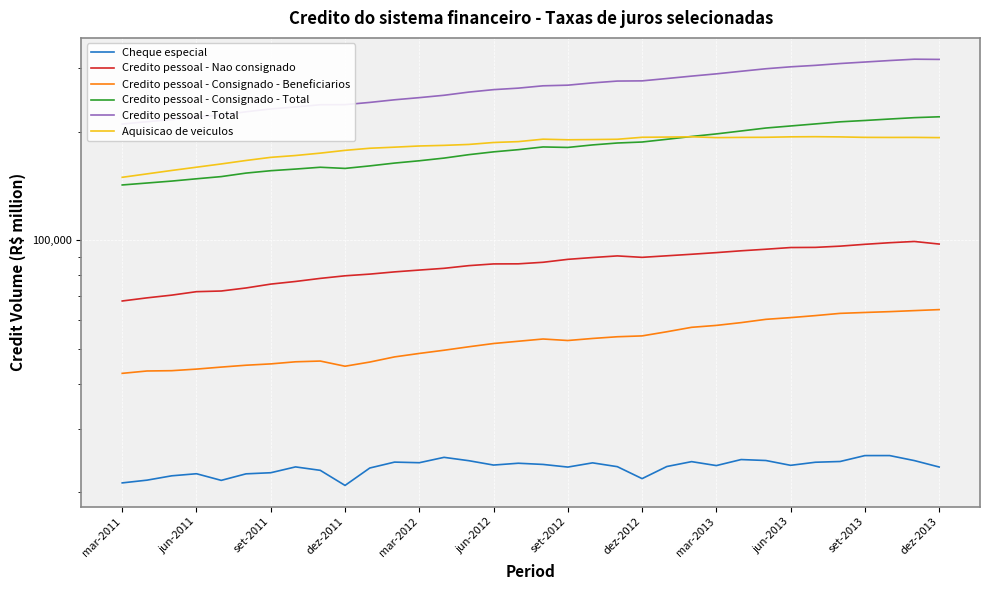

What is the total value across all series at mar-2012?

753309